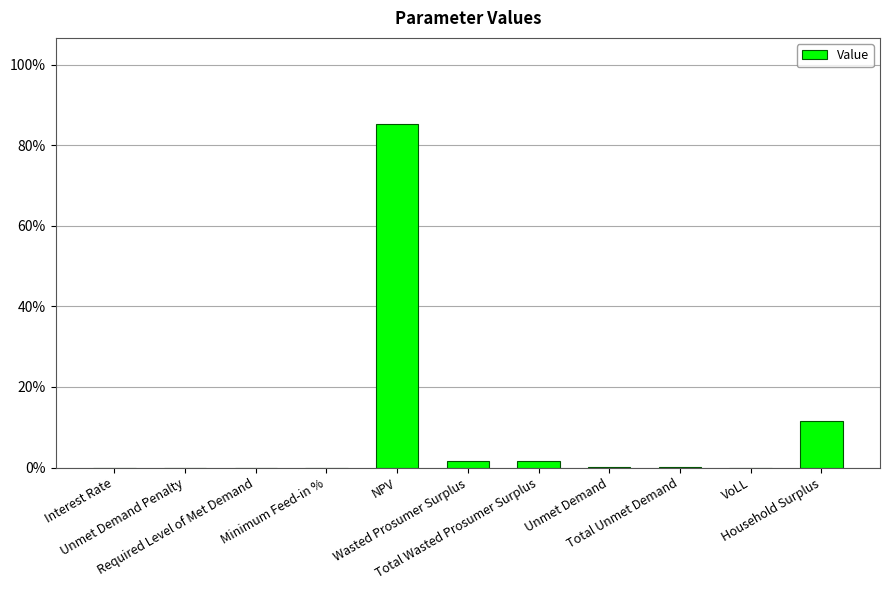

What is the sum of the values at Wasted Prosumer Surplus and Interest Rate?

1.5